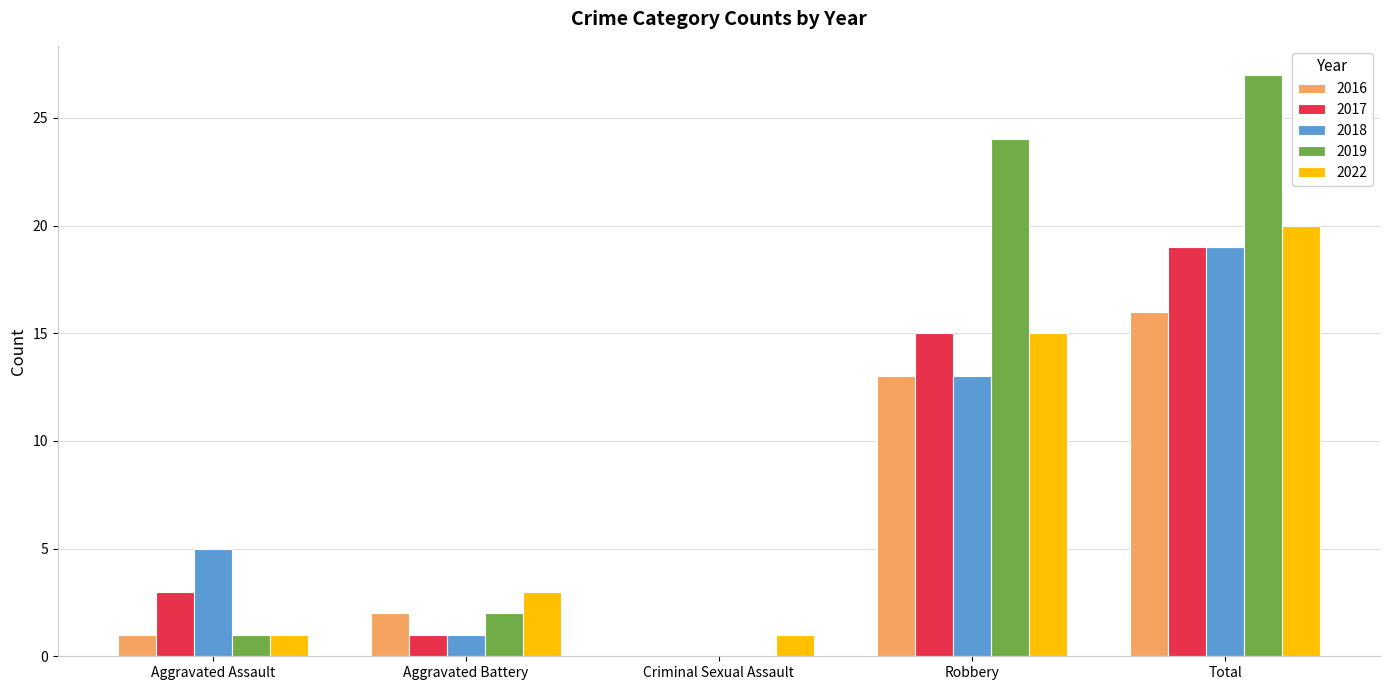

What is the average value of the 2017 series?

8